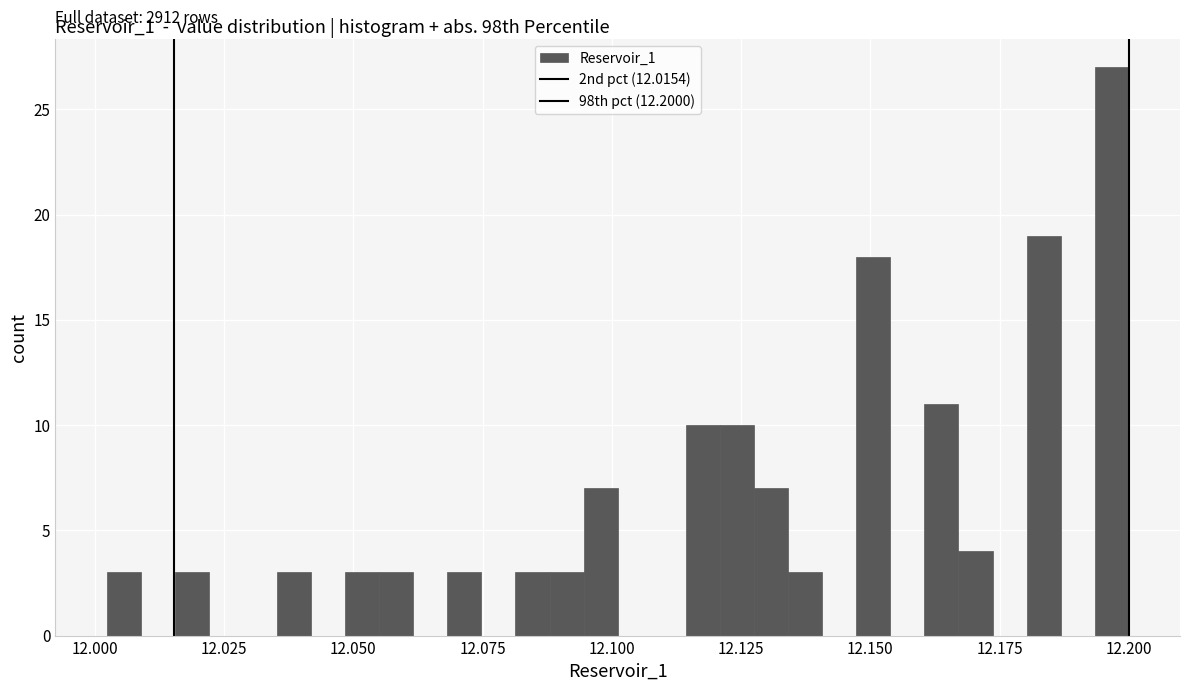

Read against the x-axis, roughly where is the centre of the tallest bar?

12.195